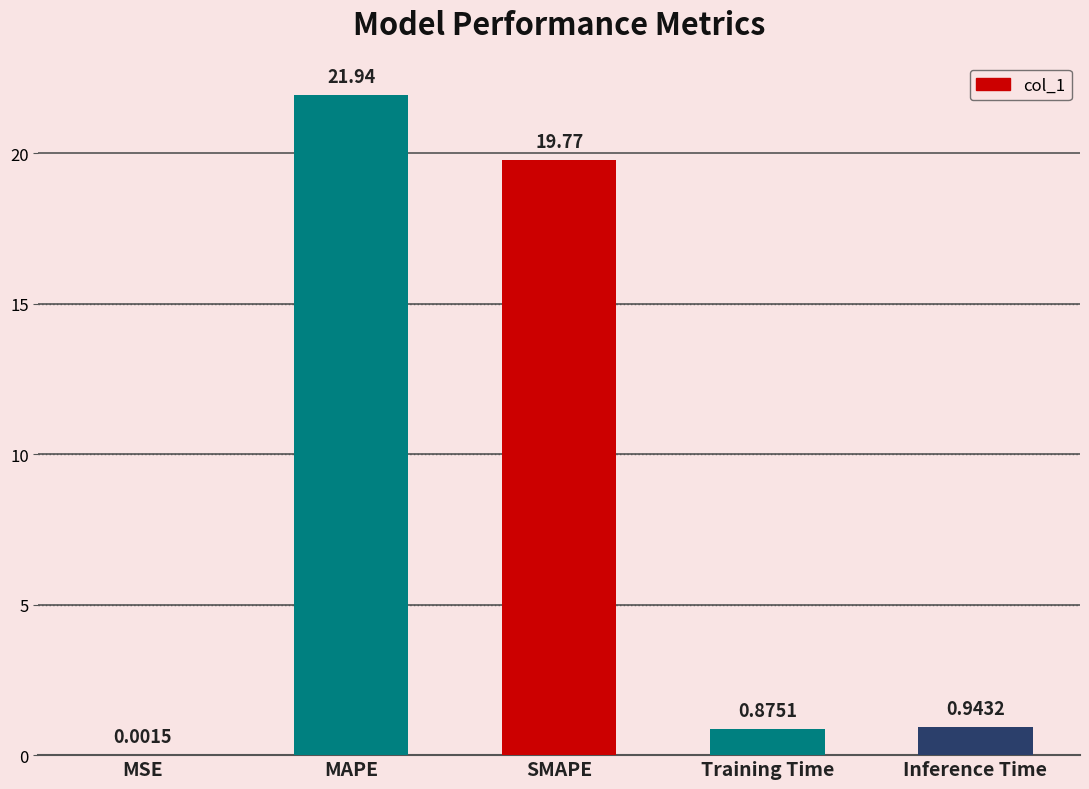

At which label is the value closest to 10?

Inference Time